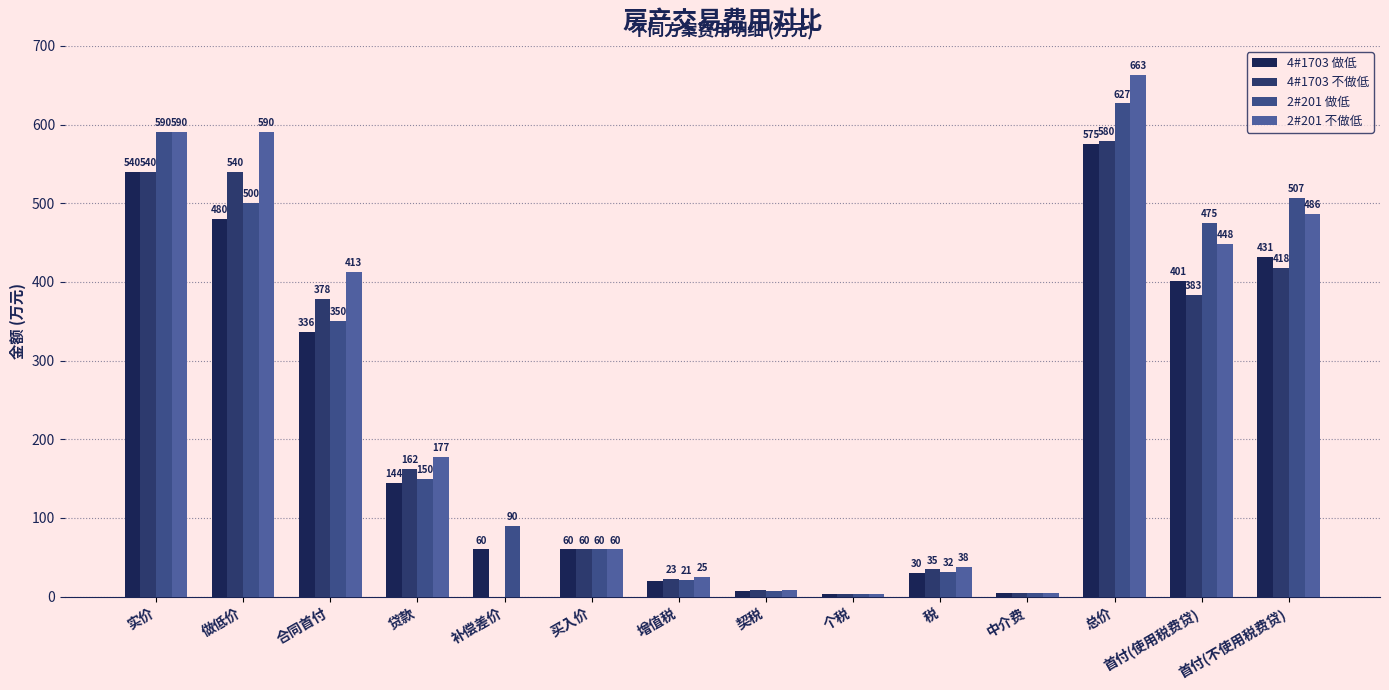

How many groups of bars are there?

14